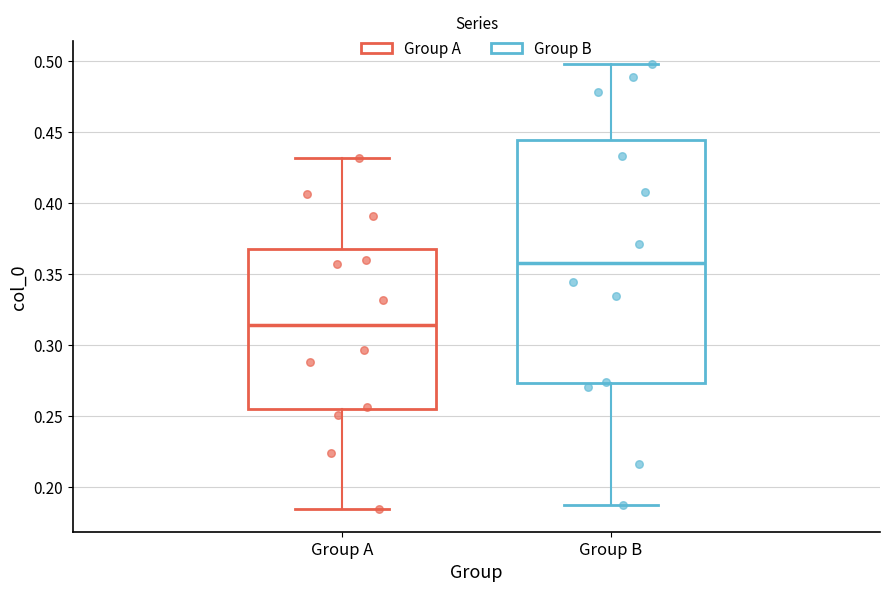

Comparing the boxes themselves (not the whiskers), which one is the tallest?

Group B